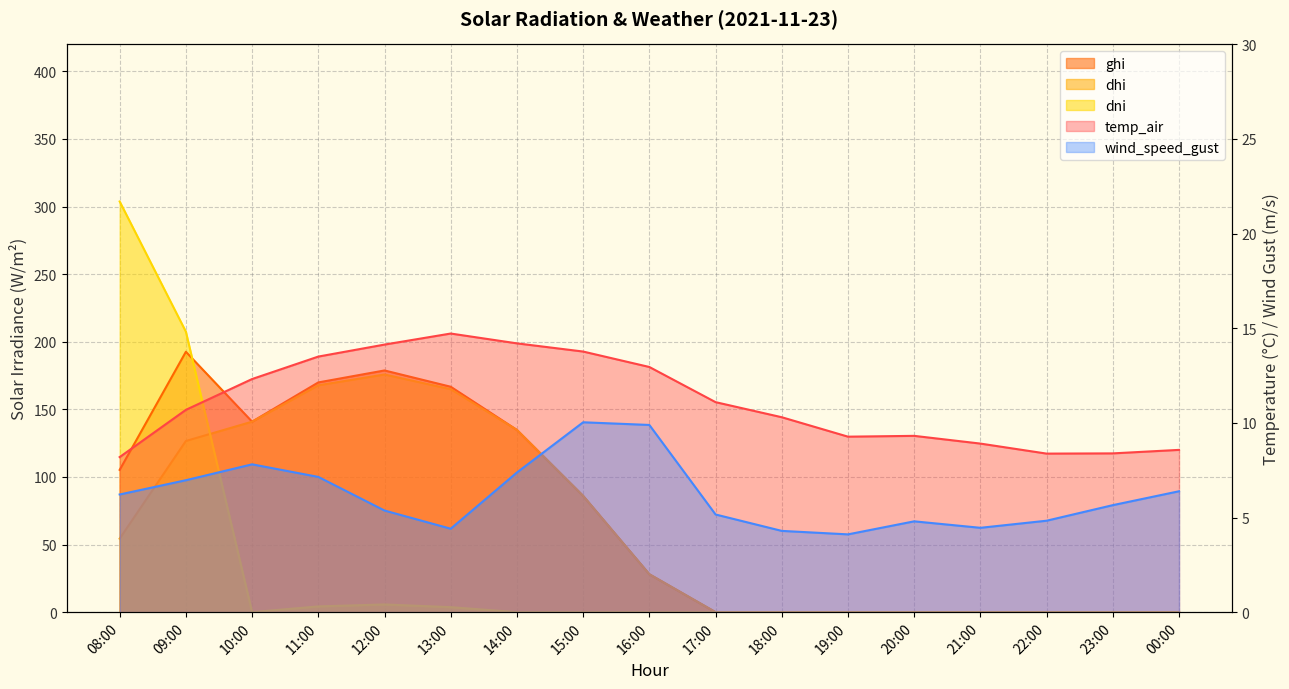

What is the difference between the ghi values at 19:00 and 09:00?

192.6